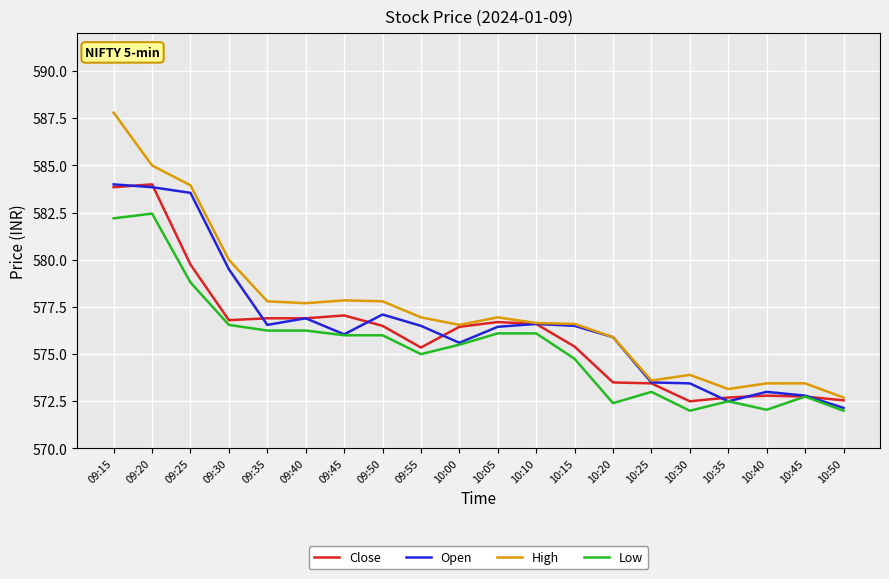

At which category is the sum across all series the highest?

09:15